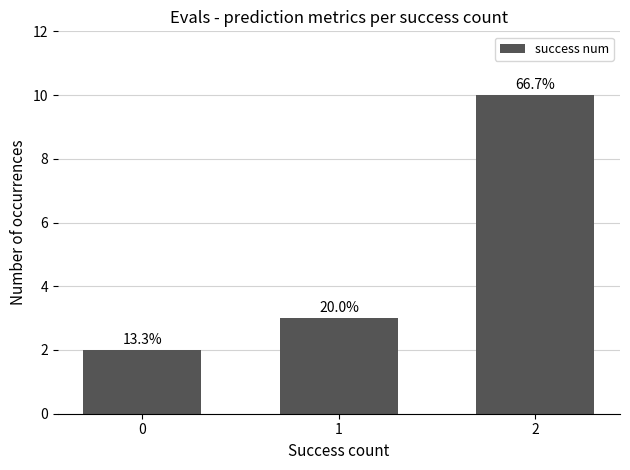

At which label does the data first exceed 3?

2